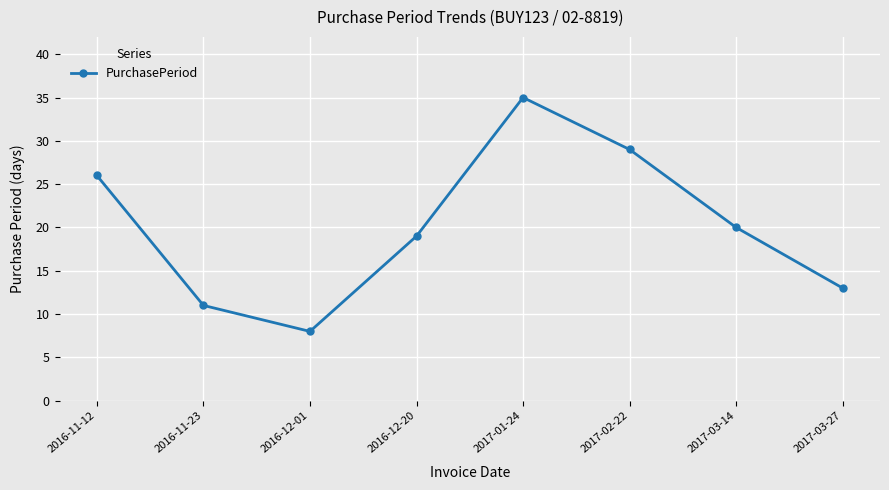

At which category does the data reach its first local valley?

2016-12-01